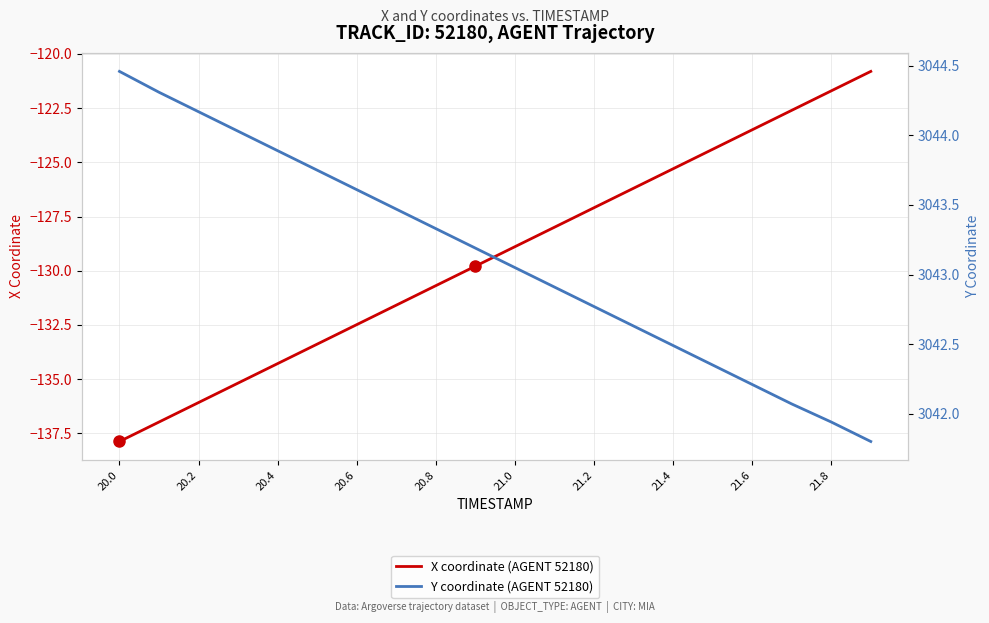

Which category has the lowest value in the X coordinate (AGENT 52180) series?

20.0